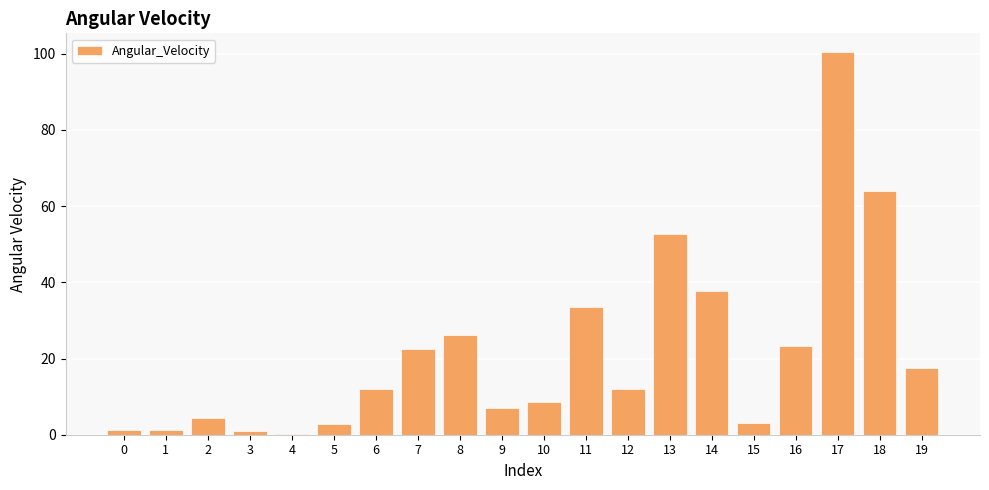

Which label corresponds to the largest value in the chart?

17